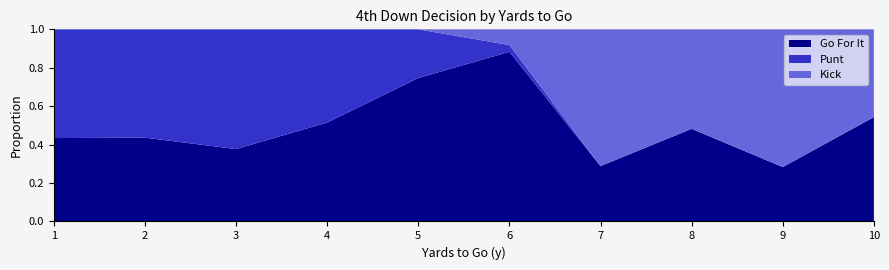

At which label does Go For It reach its peak?

6